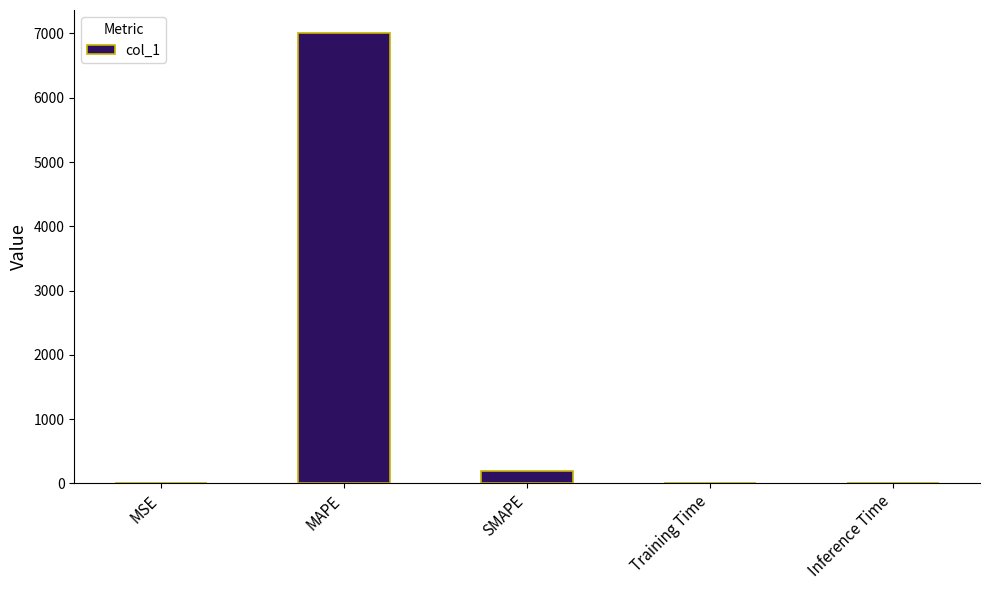

What is the sum of all values?

7209.5